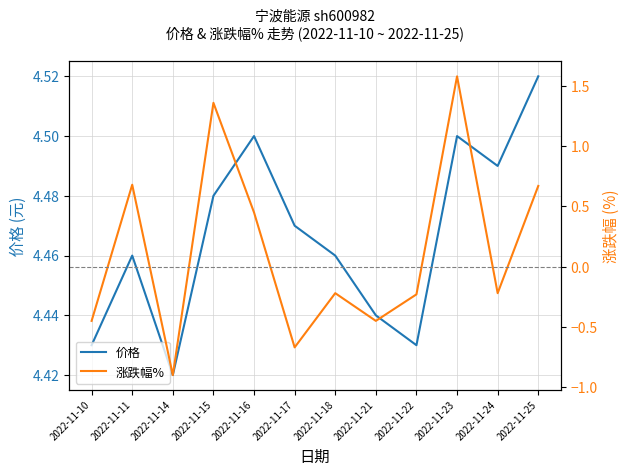

Reading left to right, what are all the values shown in this chart?

价格: 4.4	4.5	4.4	4.5	4.5	4.5	4.5	4.4	4.4	4.5	4.5	4.5
涨跌幅%: -0.5	0.7	-0.9	1.4	0.5	-0.7	-0.2	-0.5	-0.2	1.6	-0.2	0.7